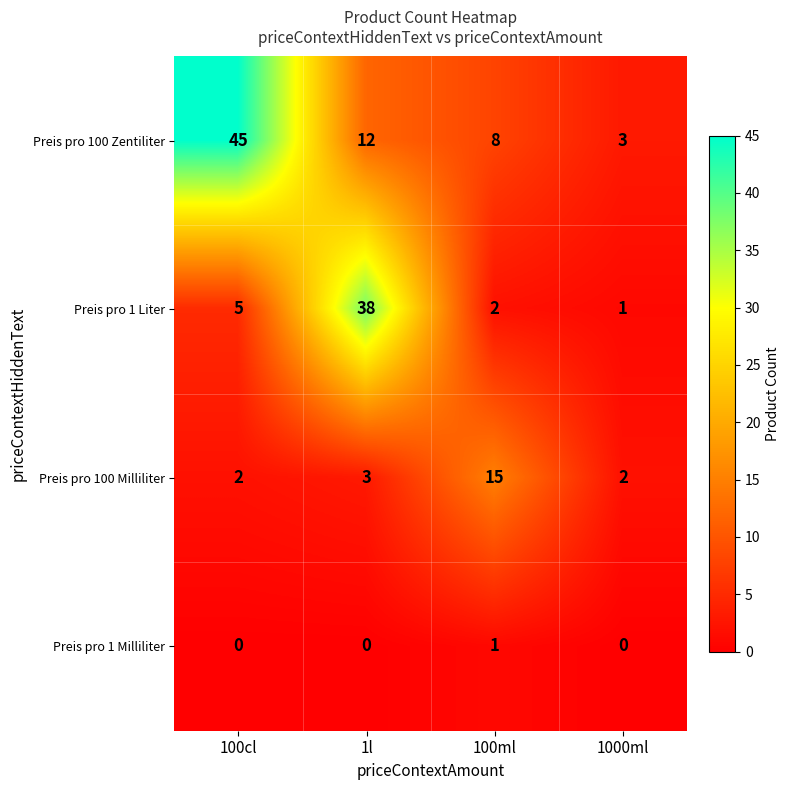

Between 100cl and 1000ml, which series saw the biggest shift?

Preis pro 100 Zentiliter